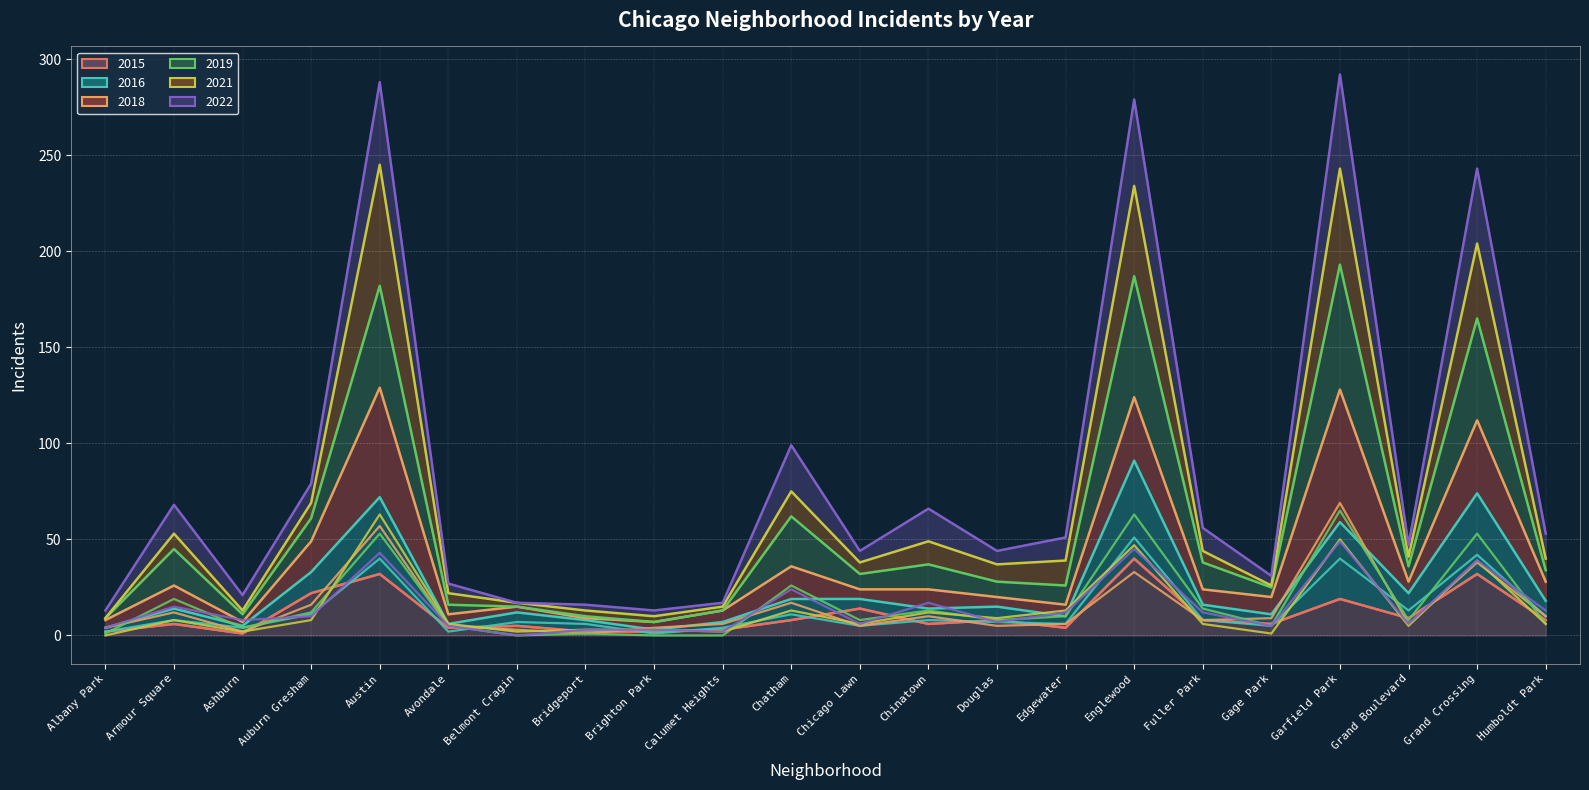

How many distinct data groups are displayed?

6